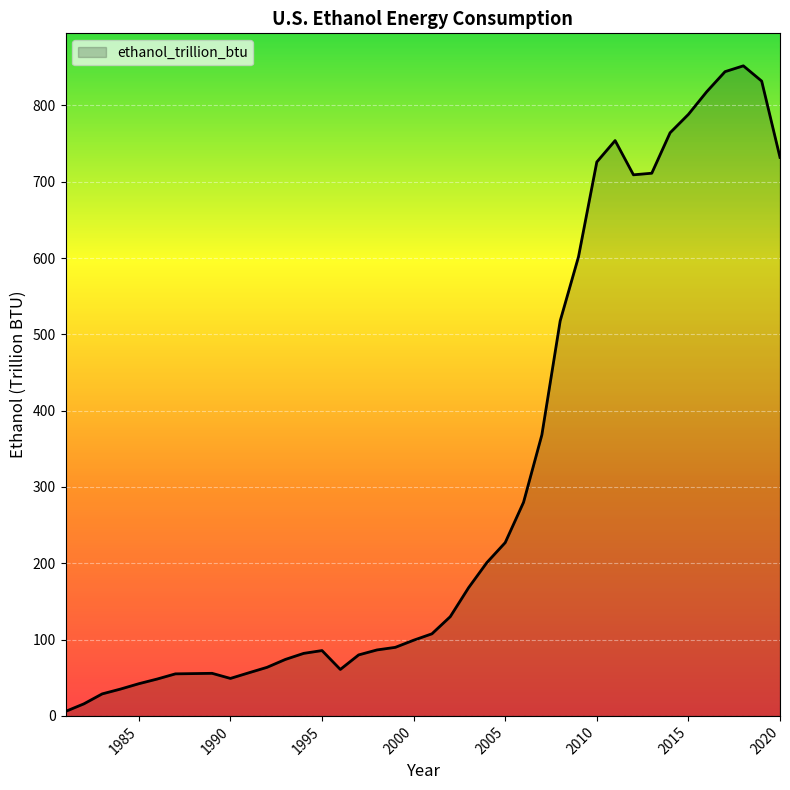

What is the difference between the maximum and minimum values?

846.1